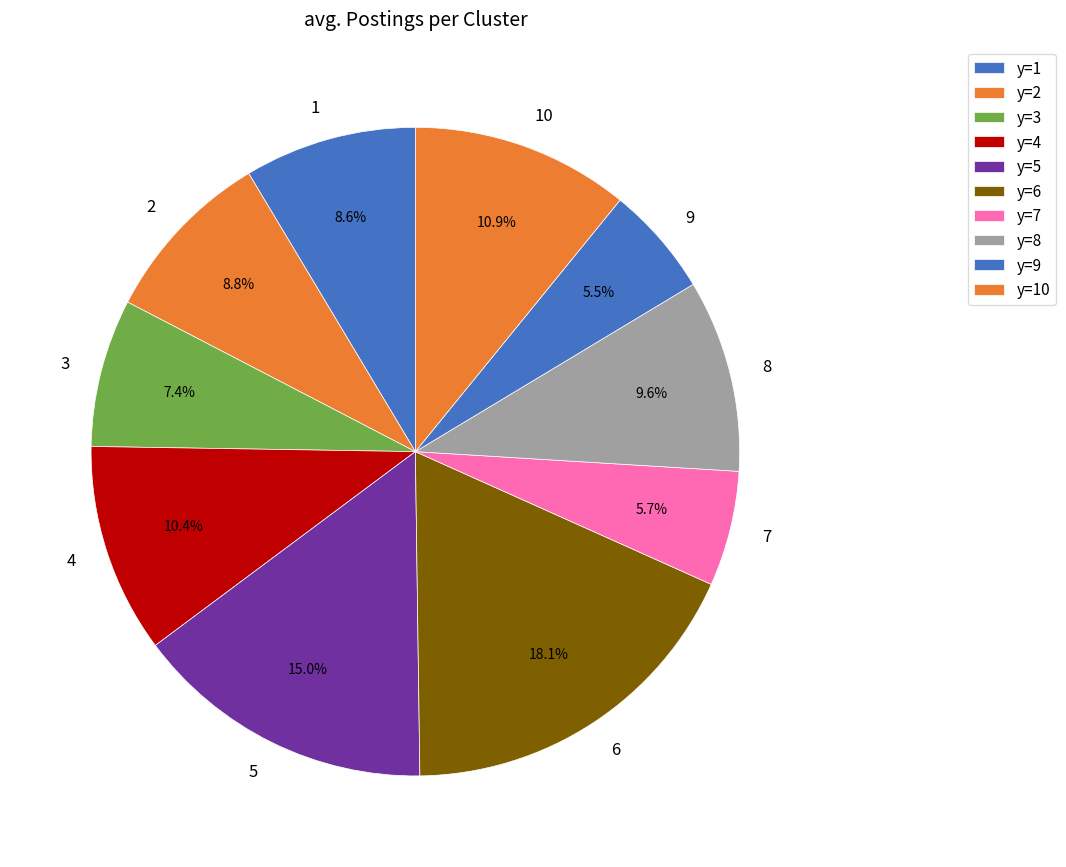

To the nearest percent, what is the average slice percentage?

10%